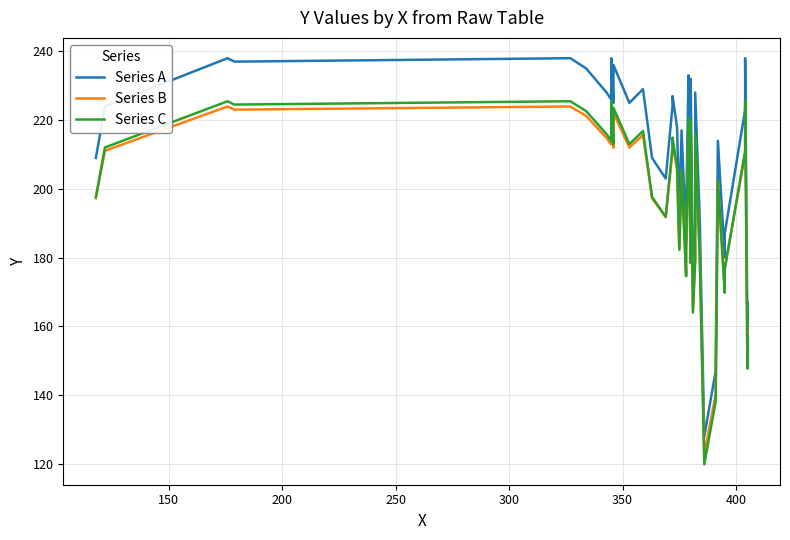

How many intersections are there between Series C and Series B?

13